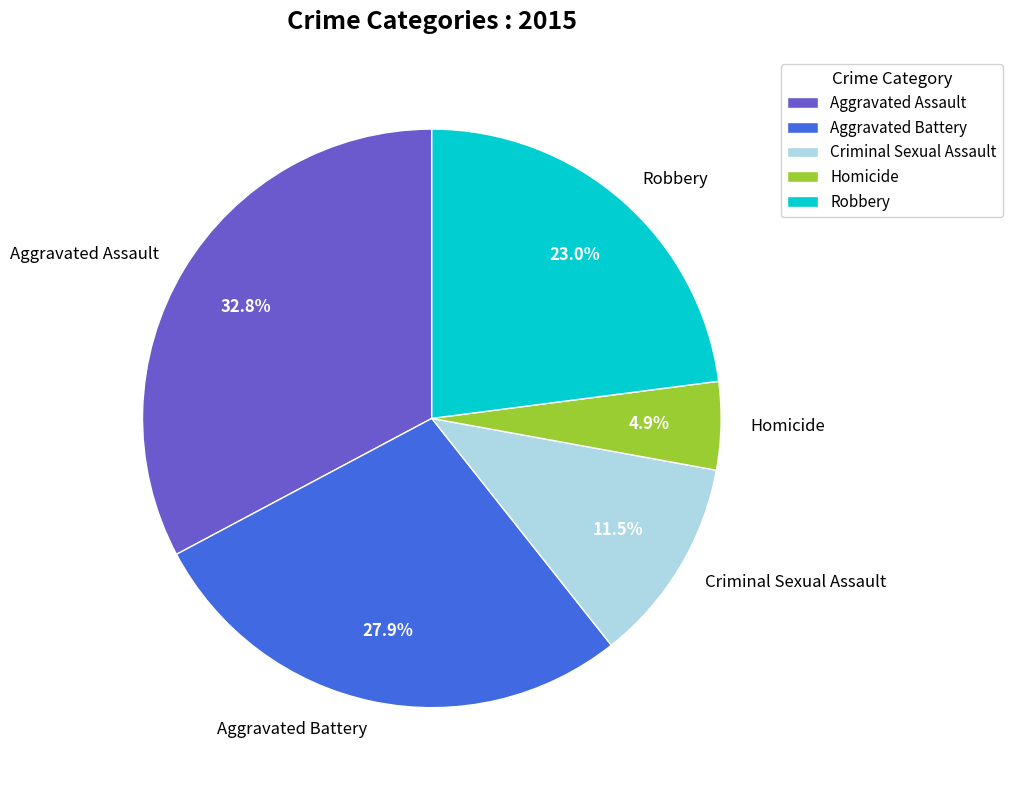

Which category has the smallest portion of the pie?

Homicide